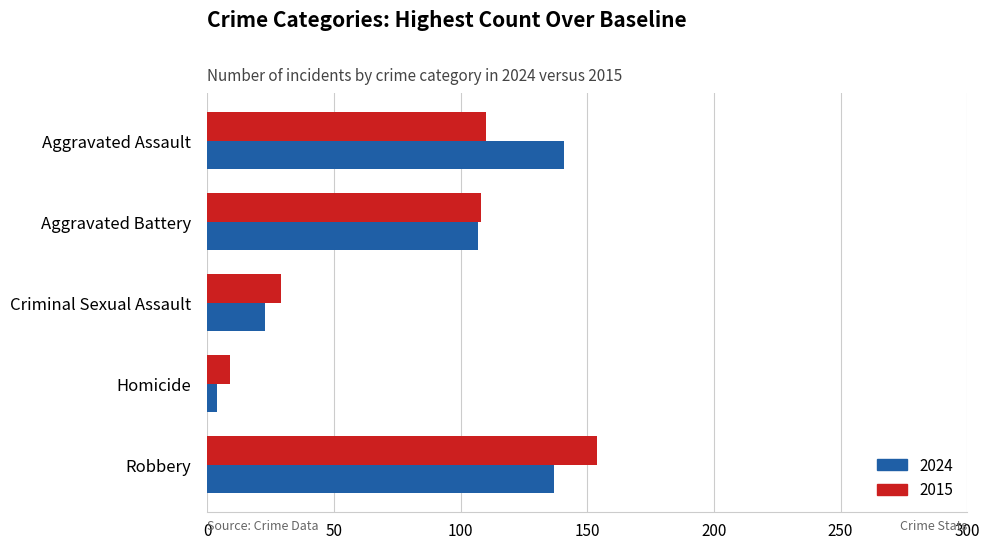

Which series has the widest spread of values?

2015